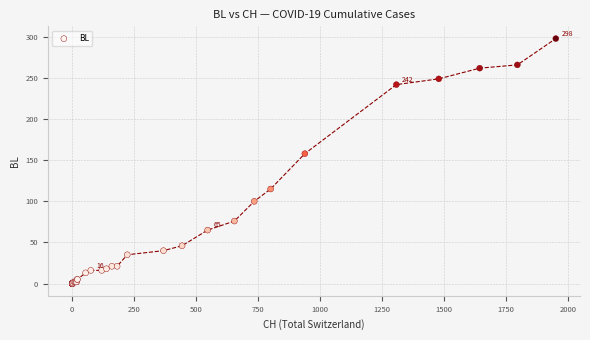

What Y value in the scatter plot is closest to 149?

158